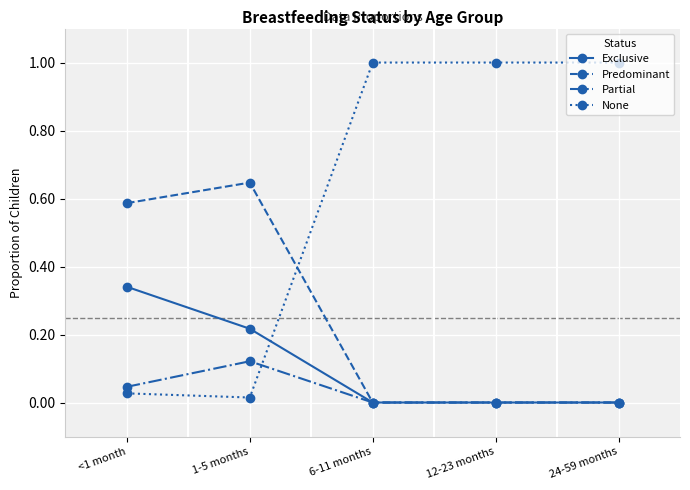

Does the chart display data point markers on the line(s)?

Yes